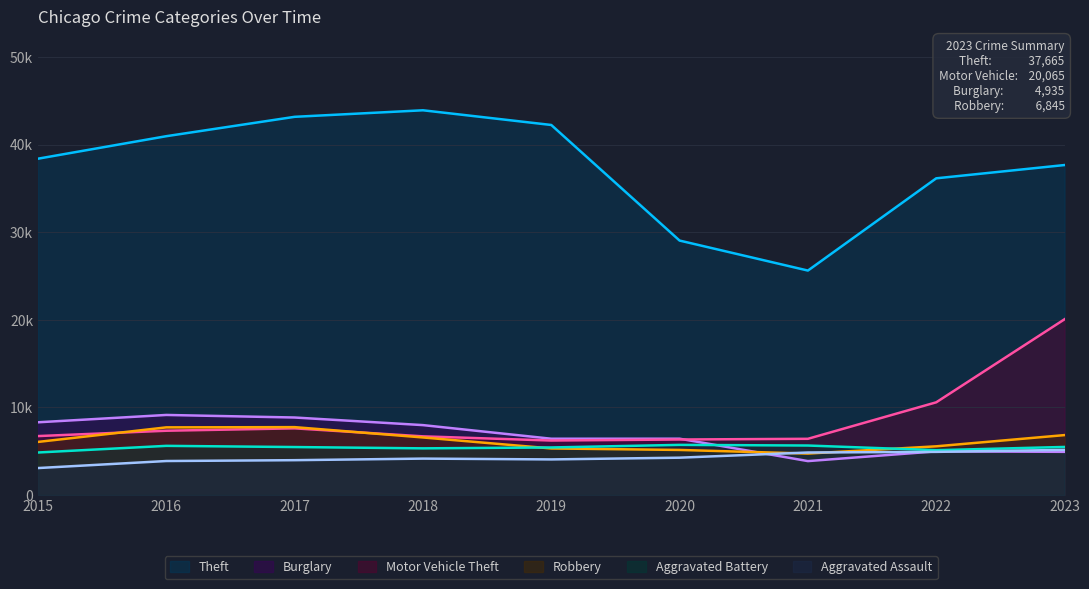

Does the chart have visible grid lines?

Yes